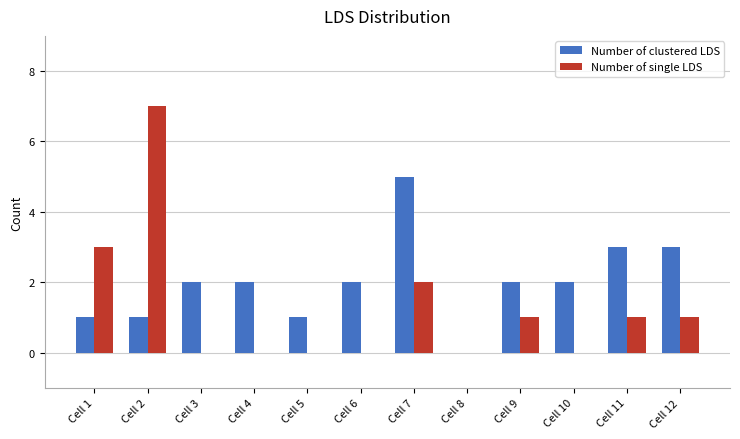

Which series has the largest total across all categories?

Number of clustered LDS